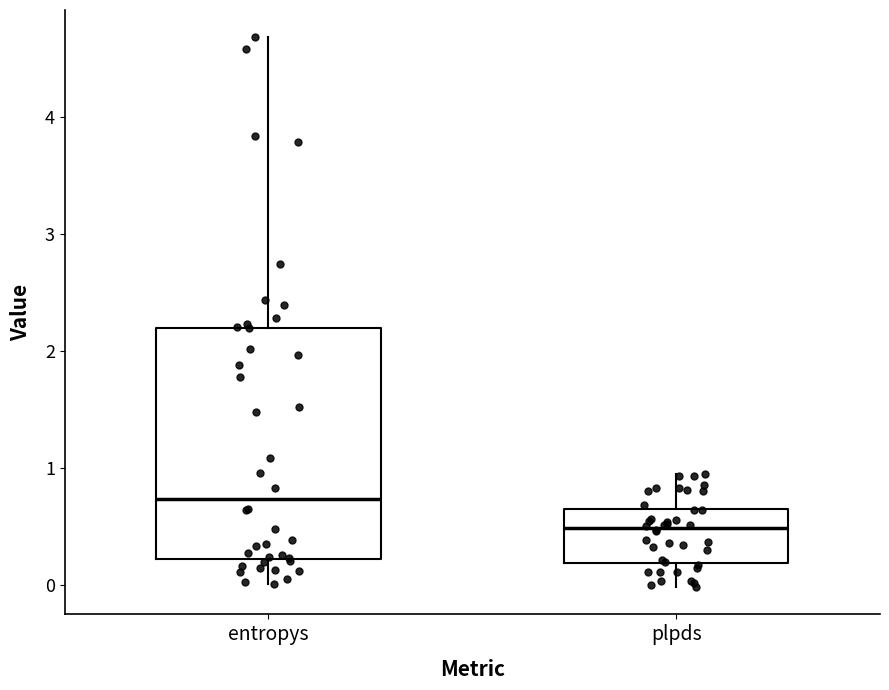

Reading left to right, transcribe this box plot: for each box, give where its median line is, the range the box spans, and where its two whiskers end, as read against the y-axis. The values are not printed on the chart, so give them approximately, as read against the axis.

entropys: median 0.7, box 0.2 to 2.2, whiskers 0.0 to 4.7
plpds: median 0.5, box 0.2 to 0.7, whiskers 0.0 to 1.0